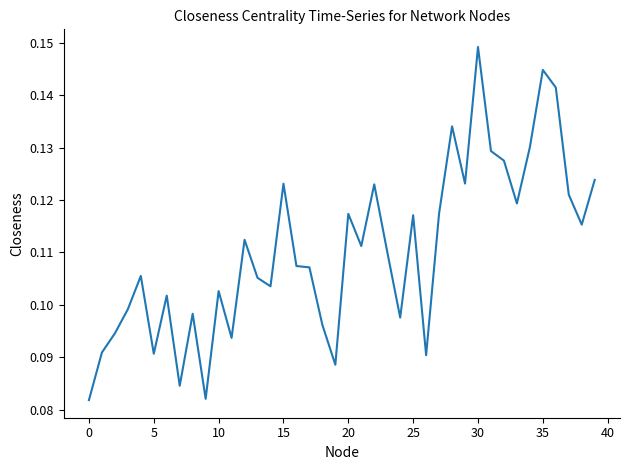

What is the average value?

0.1